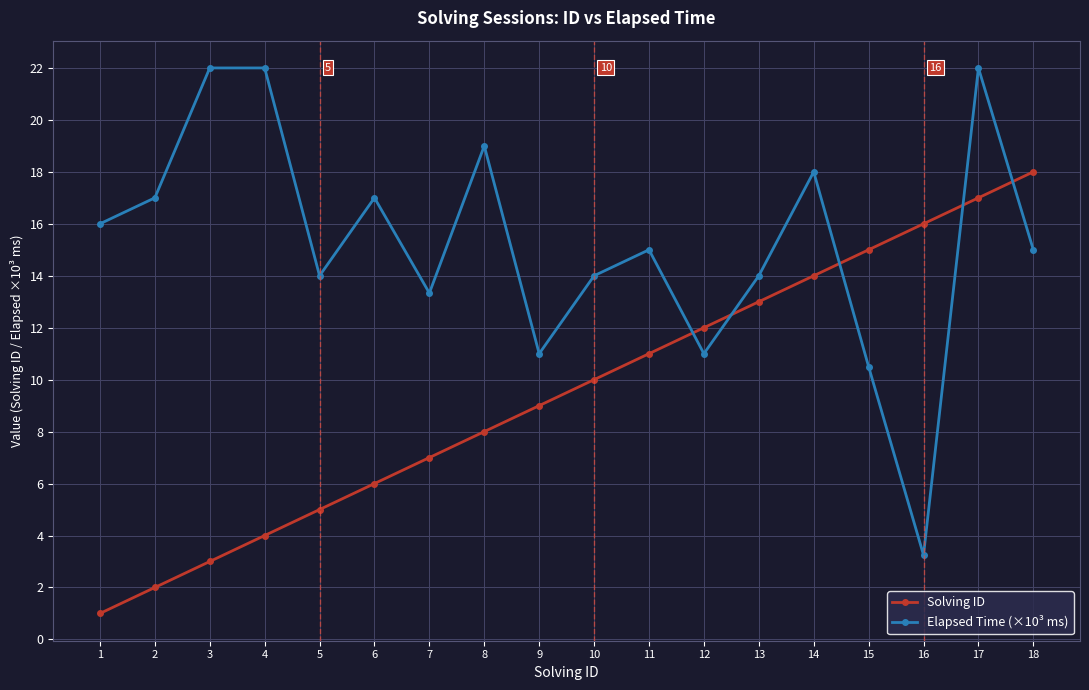

How many data points in Solving ID are less than 10?

9